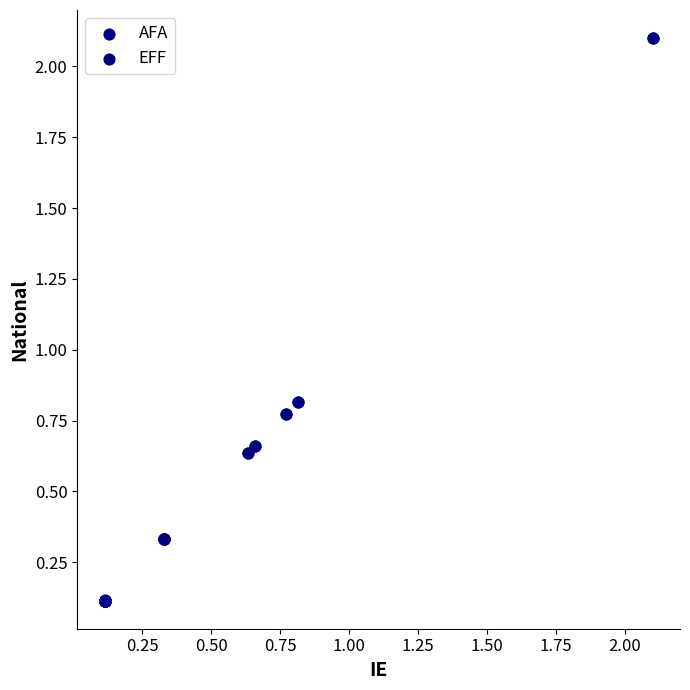

Which series reaches the minimum Y coordinate?

AFA